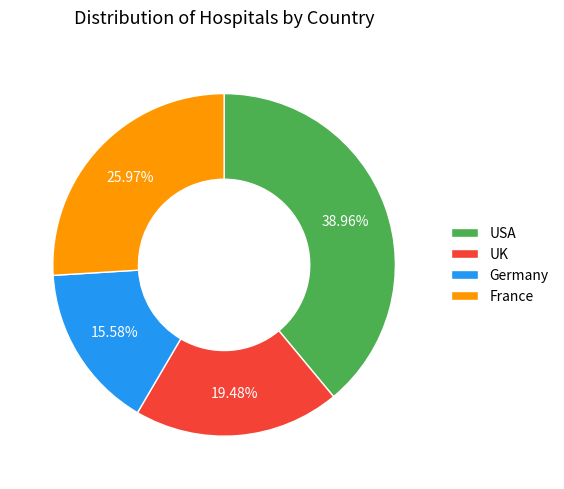

Does Germany represent more than half of the total?

No